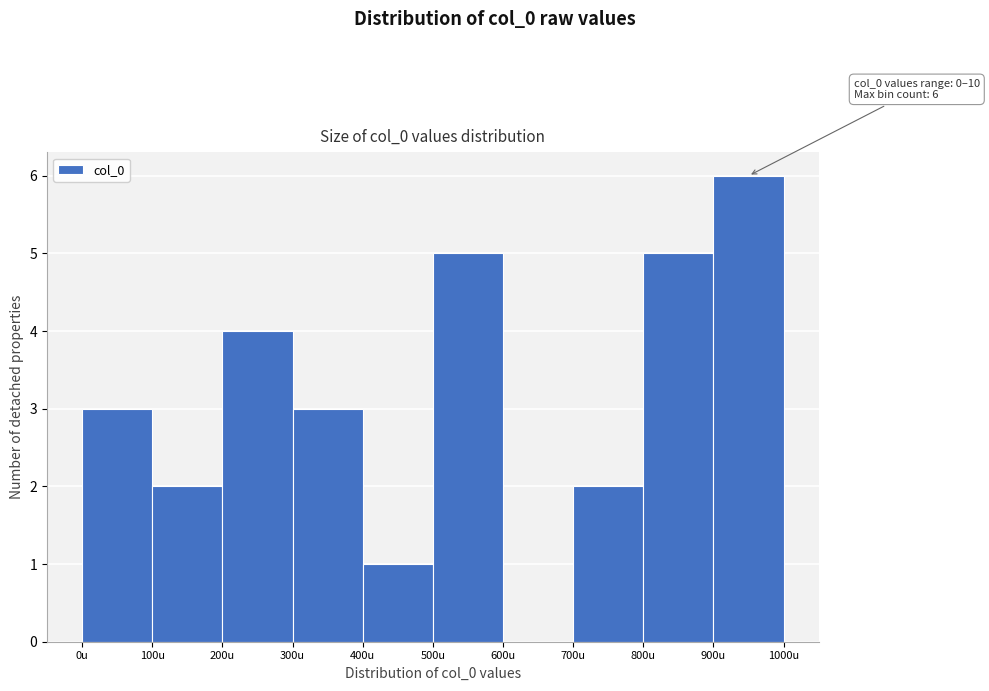

Which range on the x-axis has the tallest bar?

900 to 1000